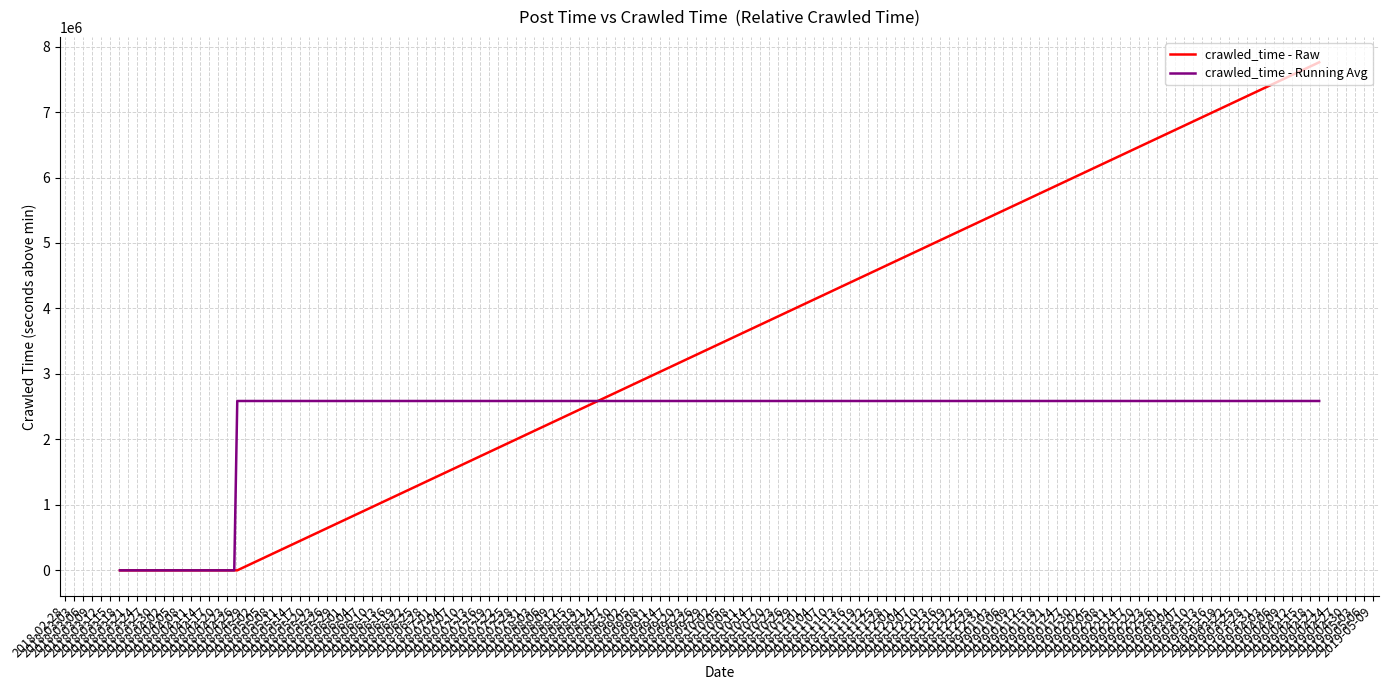

Which series has the largest range (max minus min)?

crawled_time - Raw